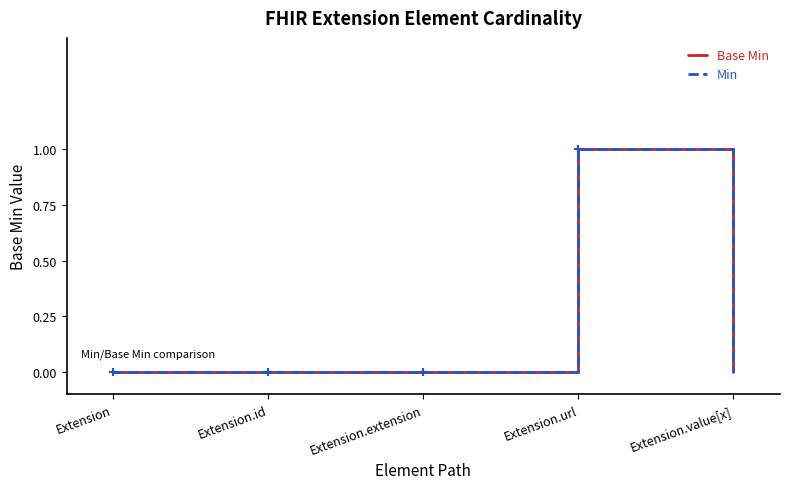

What is the greatest value displayed?

1